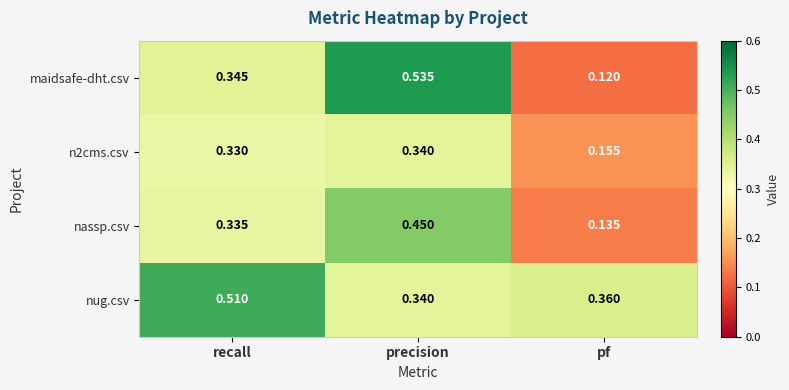

At which label is nassp.csv closest to 0?

pf